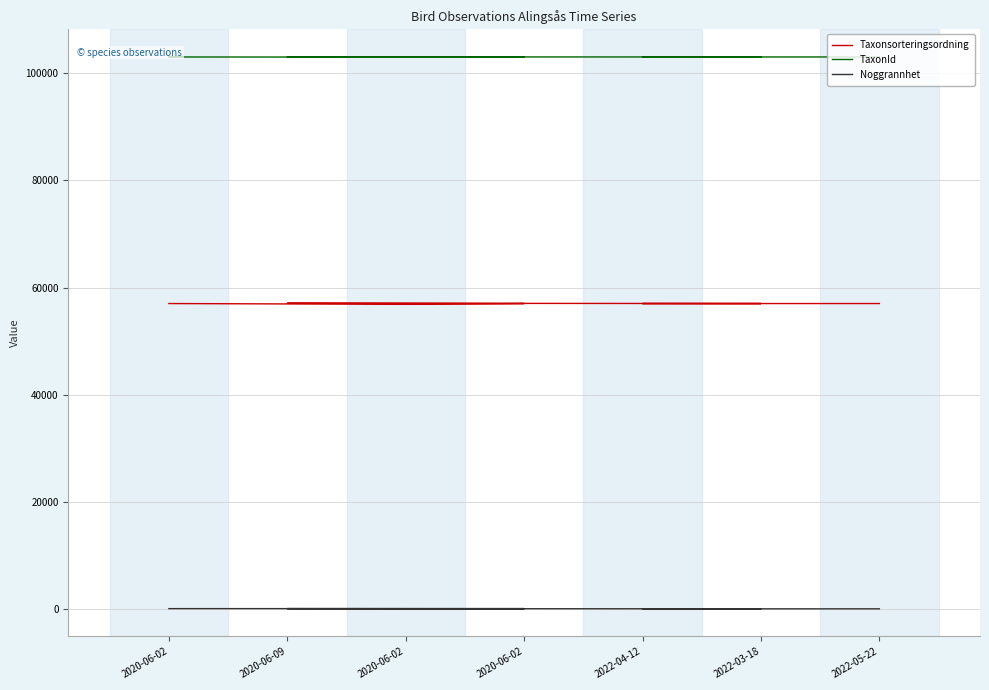

How many lines are shown in the chart?

3